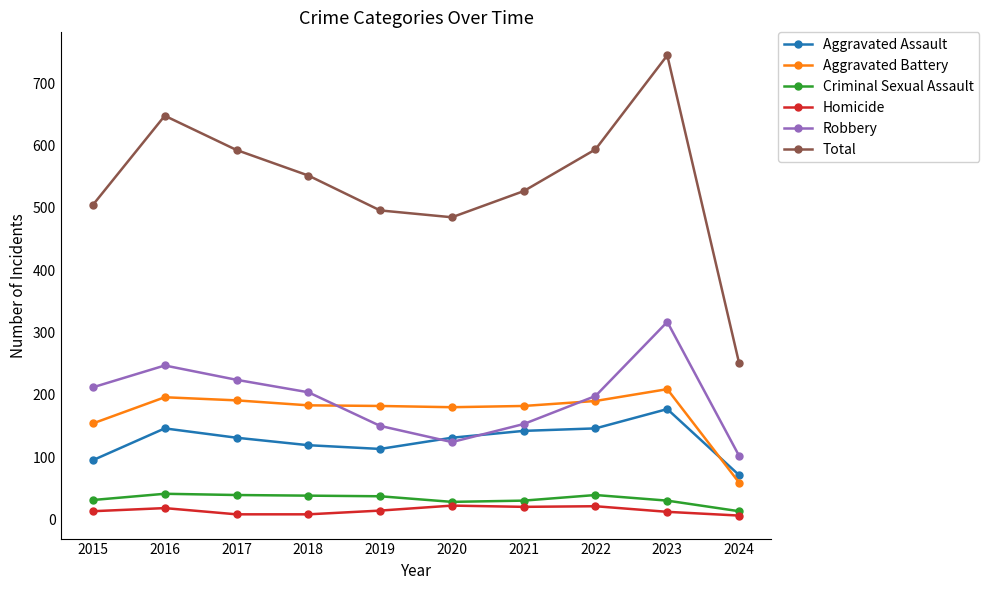

At which label does Robbery reach its minimum?

2024